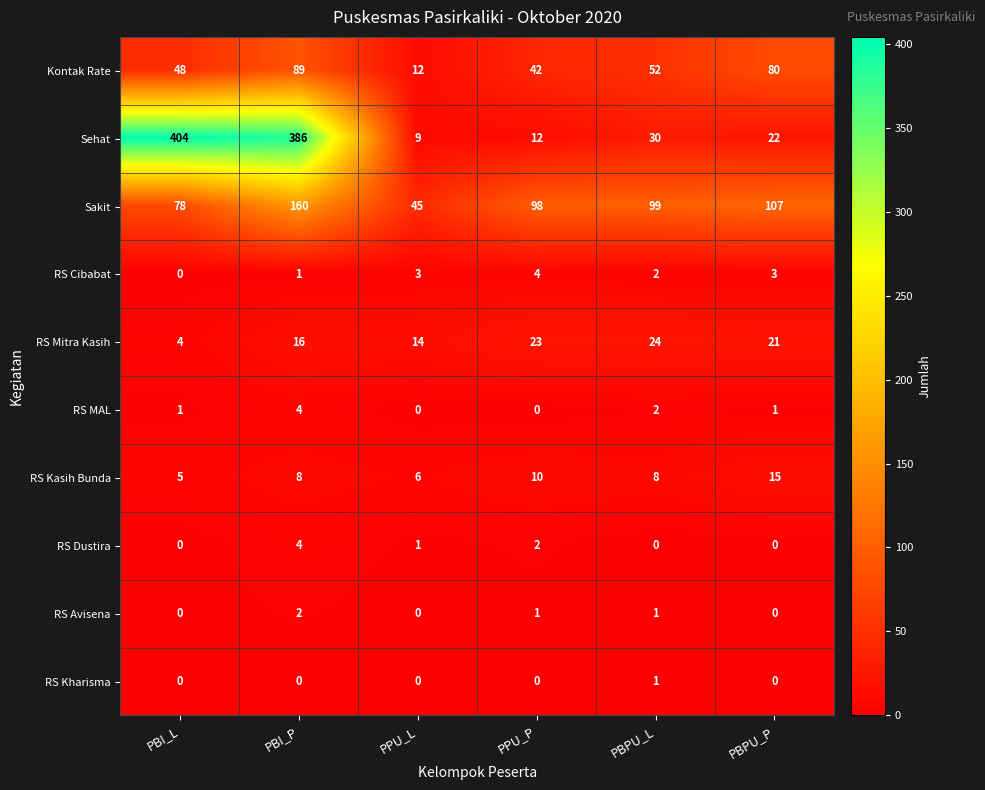

Count the number of data series in this chart.

10